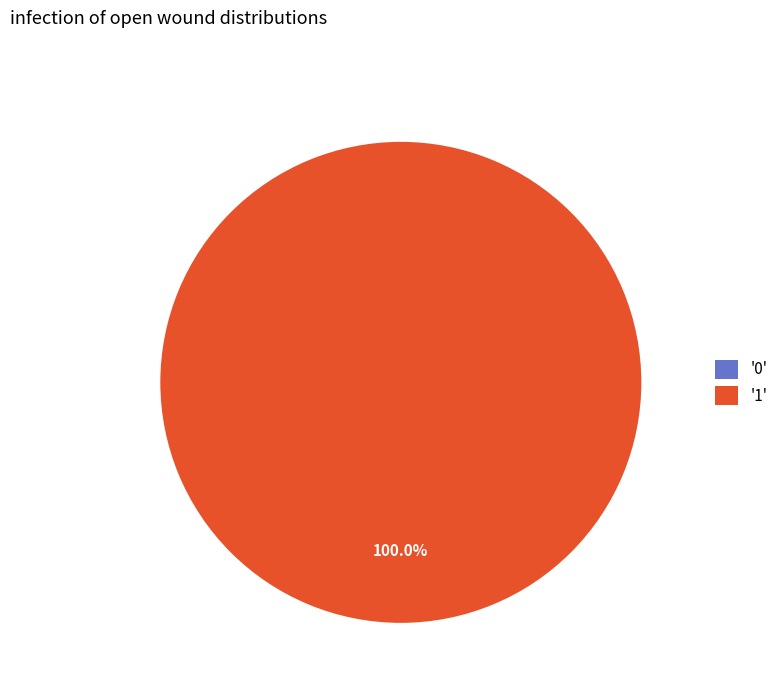

What is the change in value from 0 to 1?

+1